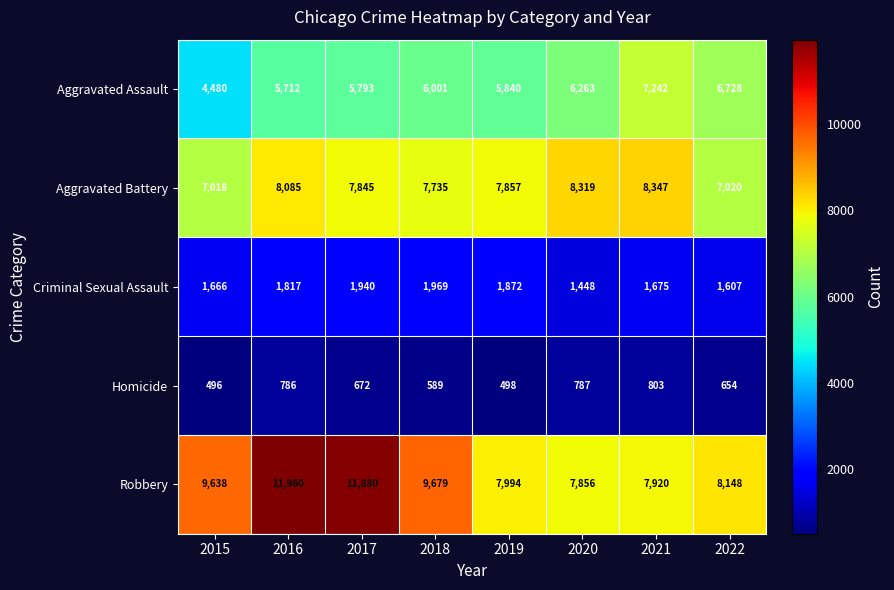

What is the difference between the second highest and minimum values in the Aggravated Battery series?

1301